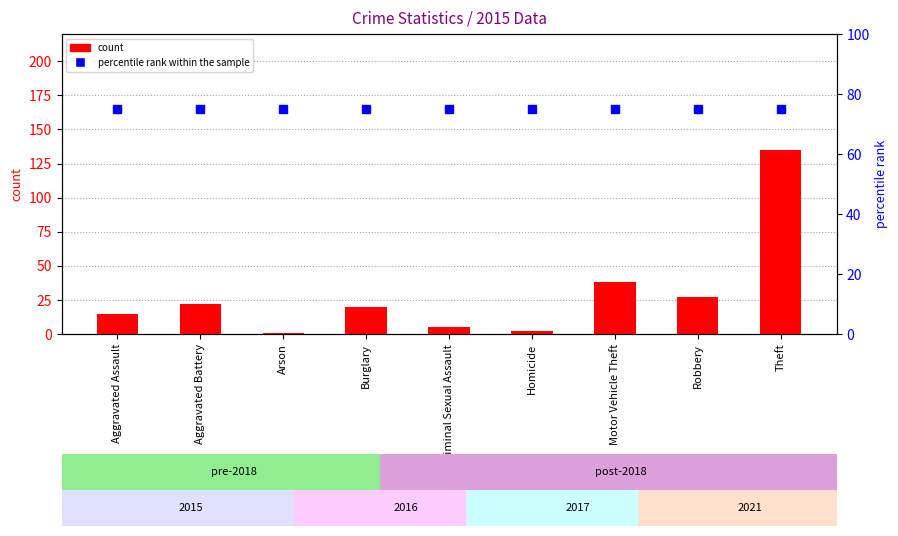

Are the bars grouped side by side (vs. stacked)?

Yes